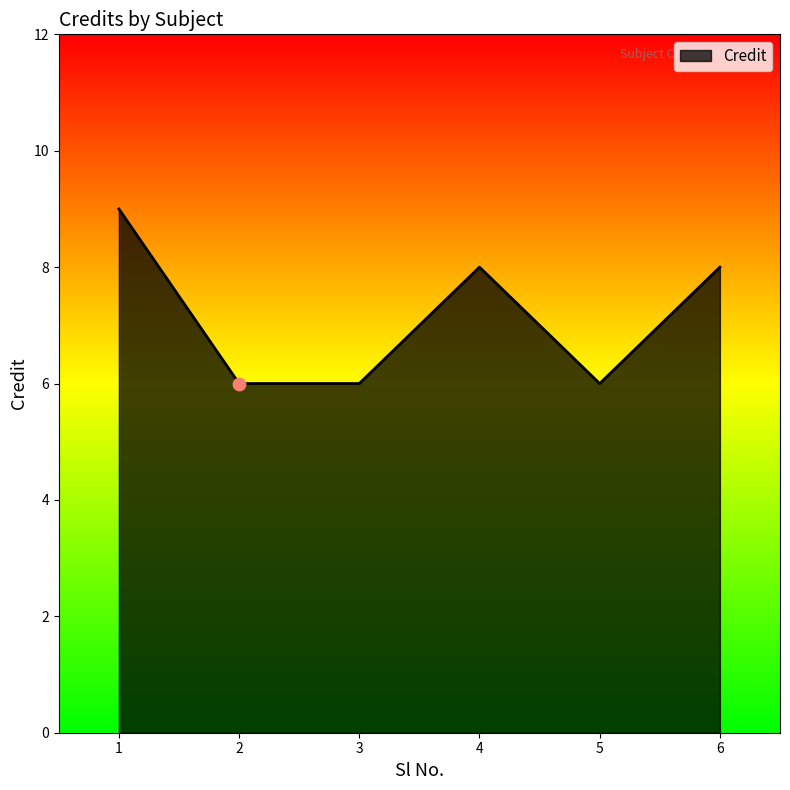

Between 6 and 3, which is larger?

6